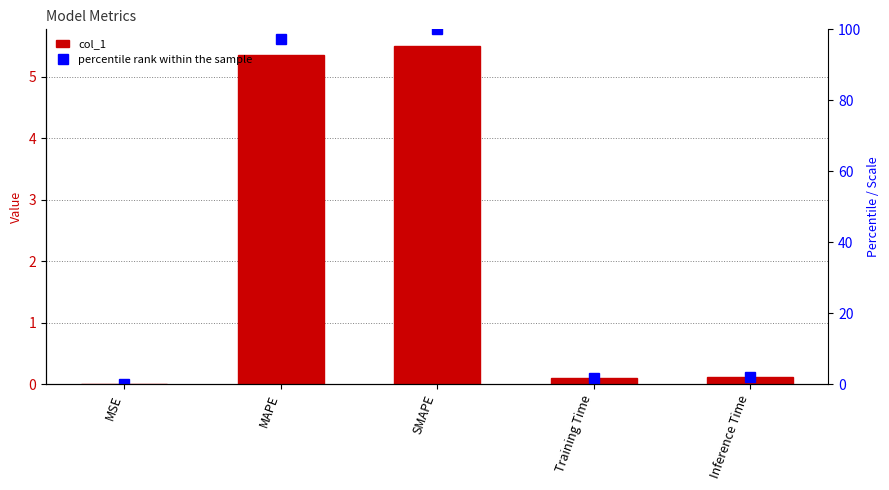

Is it true that col_1 equals 0.1 at Training Time?

True